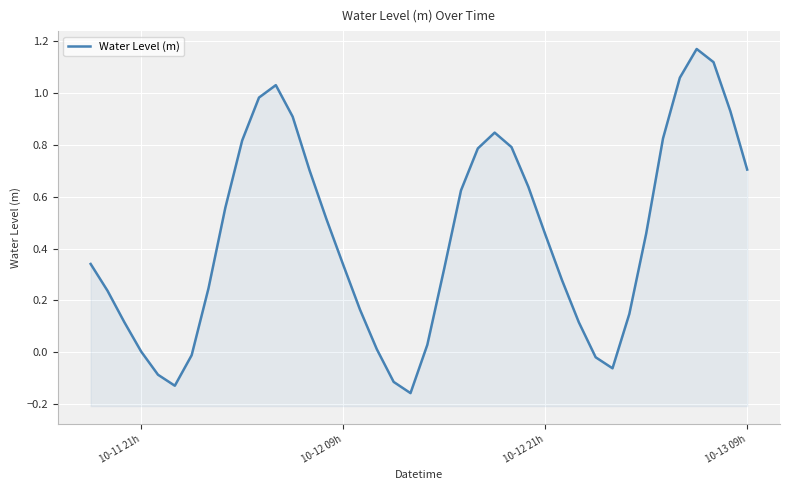

Reading left to right, list all the values displayed in this chart.

0.3	0.2	0.1	0.0	-0.1	-0.1	-0.0	0.2	0.6	0.8	1.0	1.0	0.9	0.7	0.5	0.3	0.2	0.0	-0.1	-0.2	0.0	0.3	0.6	0.8	0.8	0.8	0.6	0.5	0.3	0.1	-0.0	-0.1	0.1	0.5	0.8	1.1	1.2	1.1	0.9	0.7